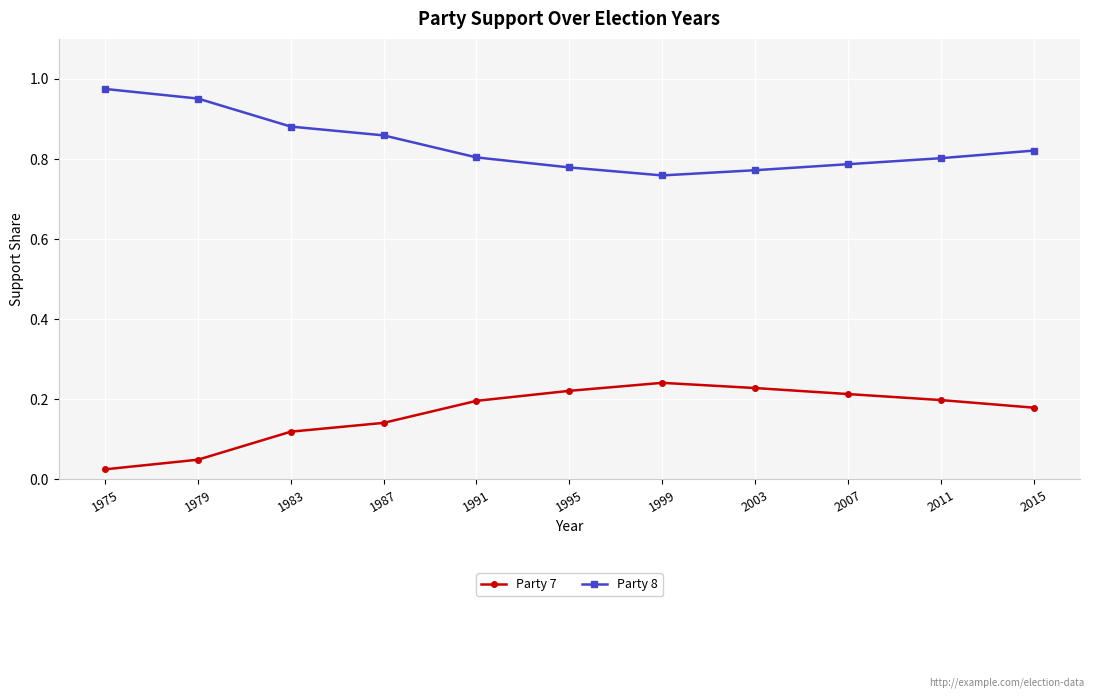

How many data points does each series have?

11